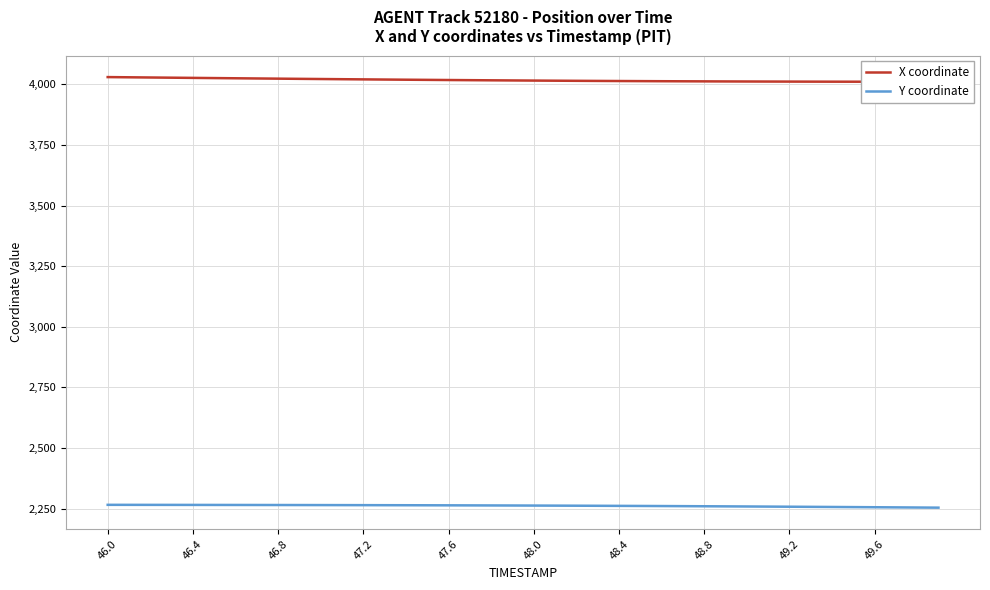

True or false: Y coordinate and X coordinate intersect in this chart.

False